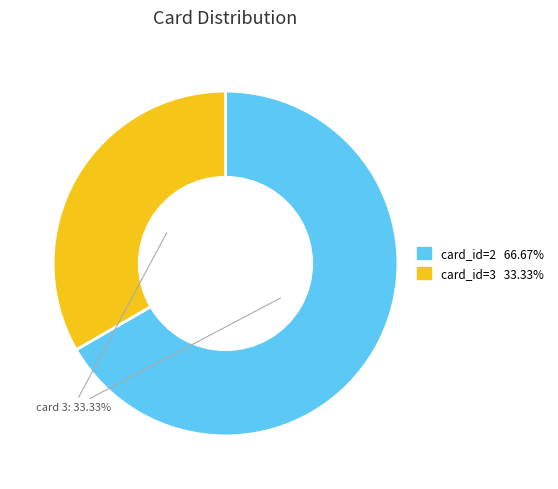

Does any single category account for the majority?

Yes